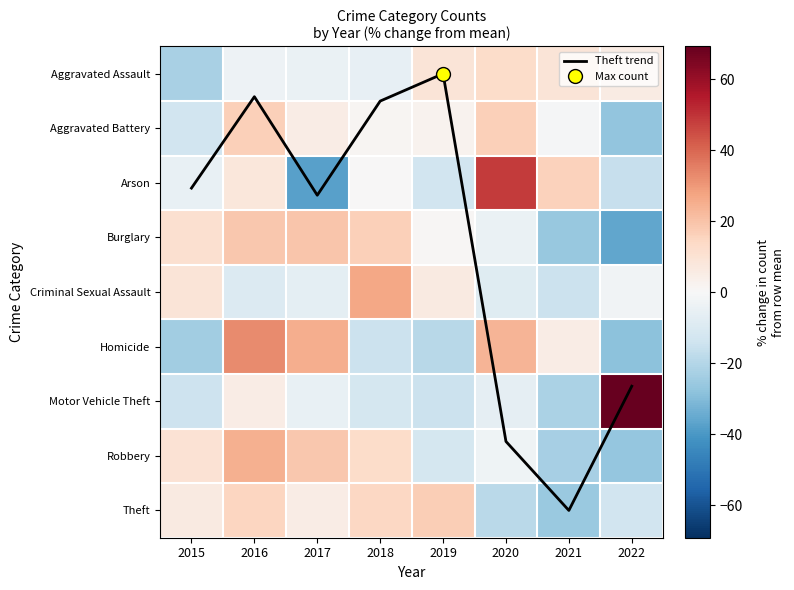

How many series are shown in this chart?

10